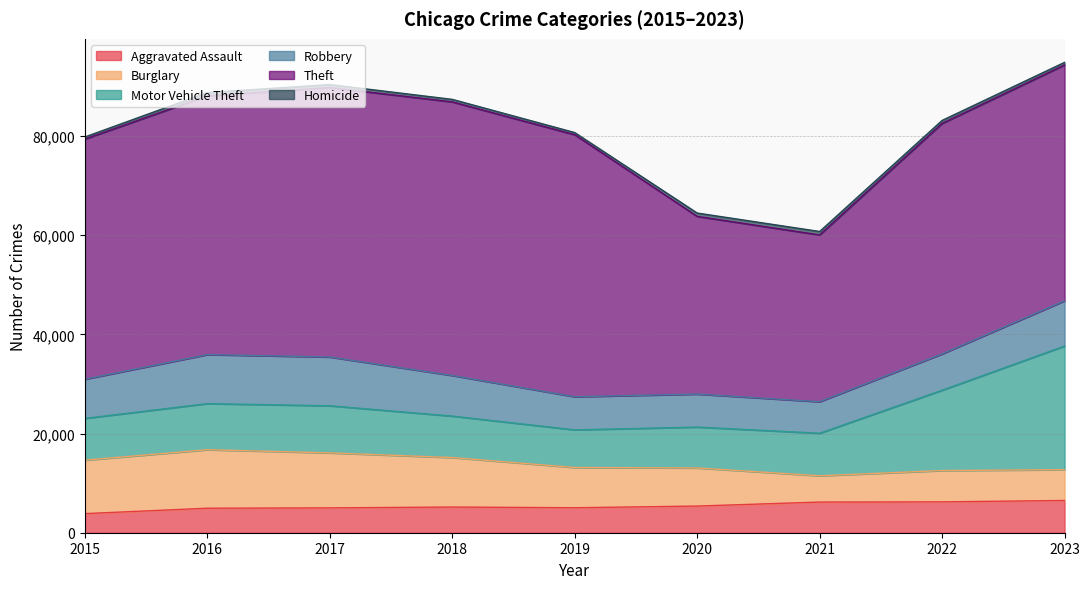

Is the value of Burglary at 2017 greater than the value of Homicide at 2017?

Yes